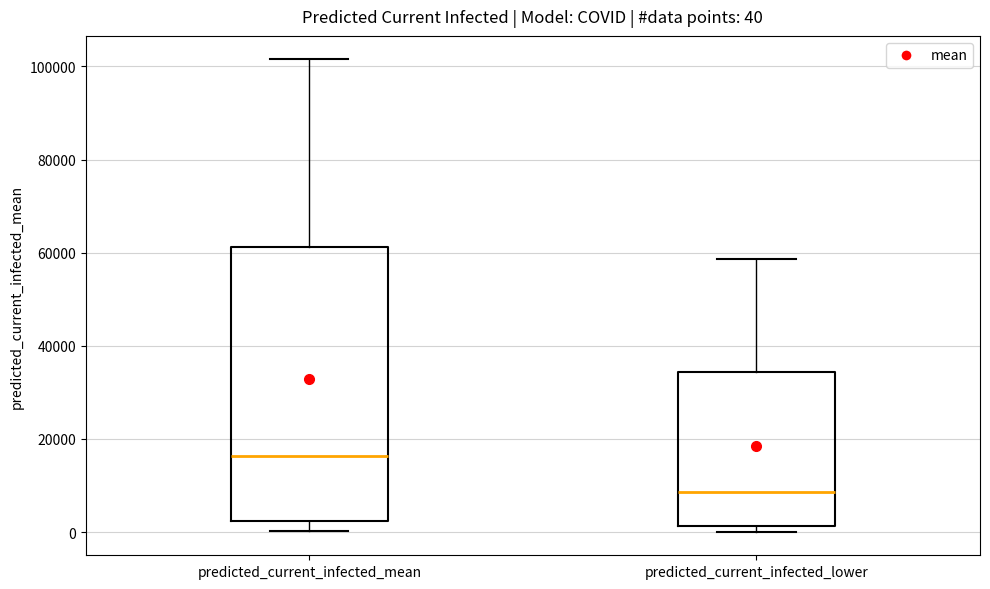

Which box's median line is the highest?

predicted_current_infected_mean